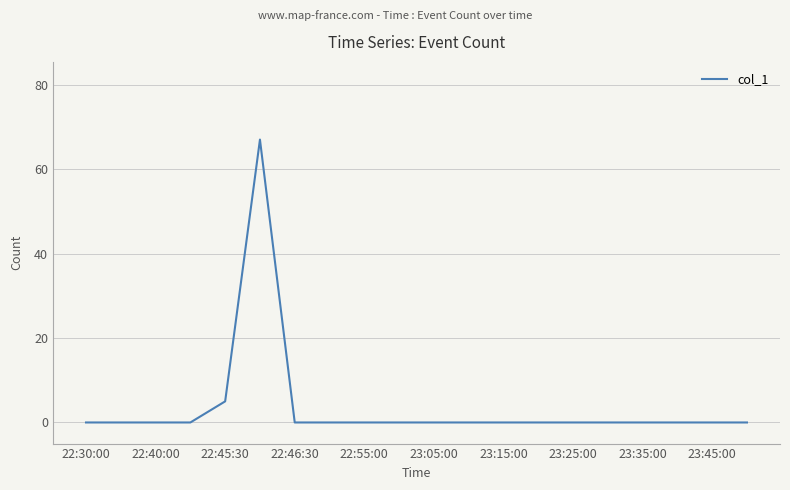

What is the difference between the maximum and minimum values?

67